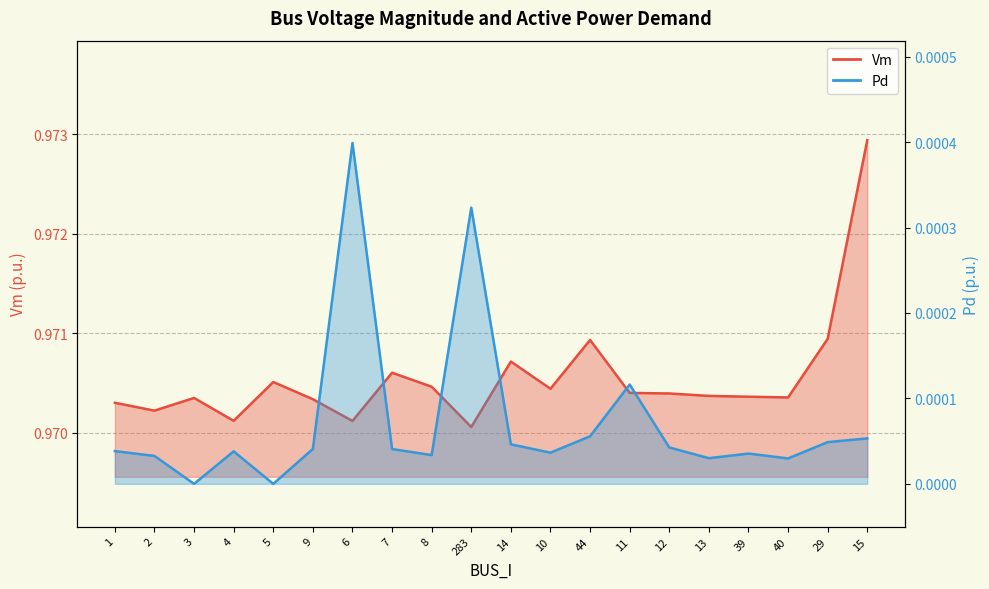

What is the total value across all series at 9?

1.0